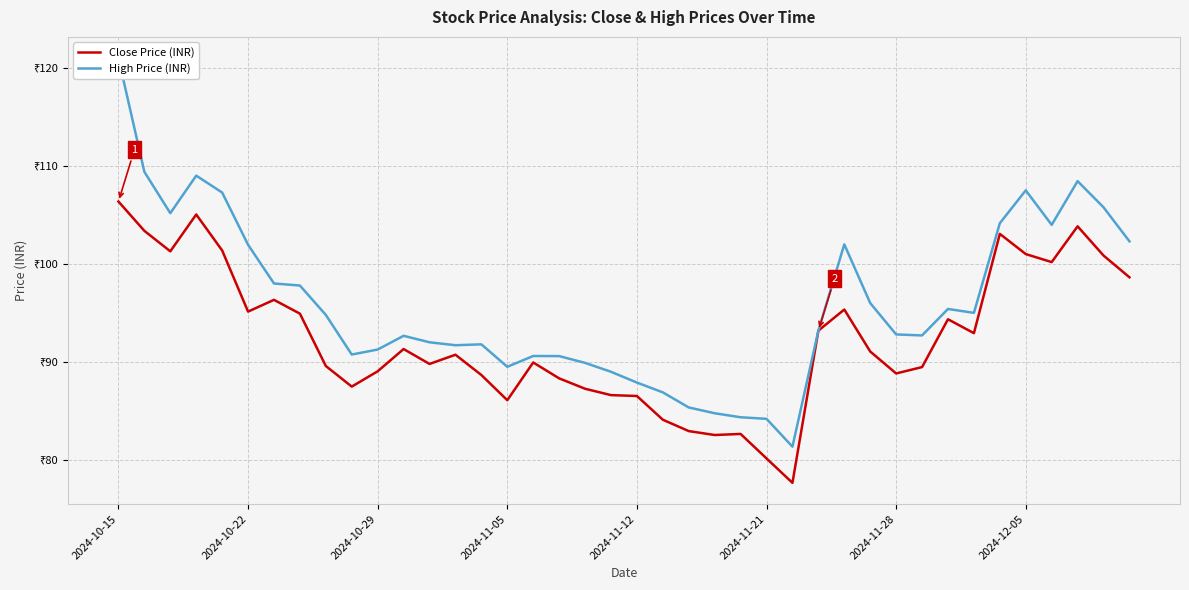

True or false: Close Price (INR) and High Price (INR) intersect in this chart.

False